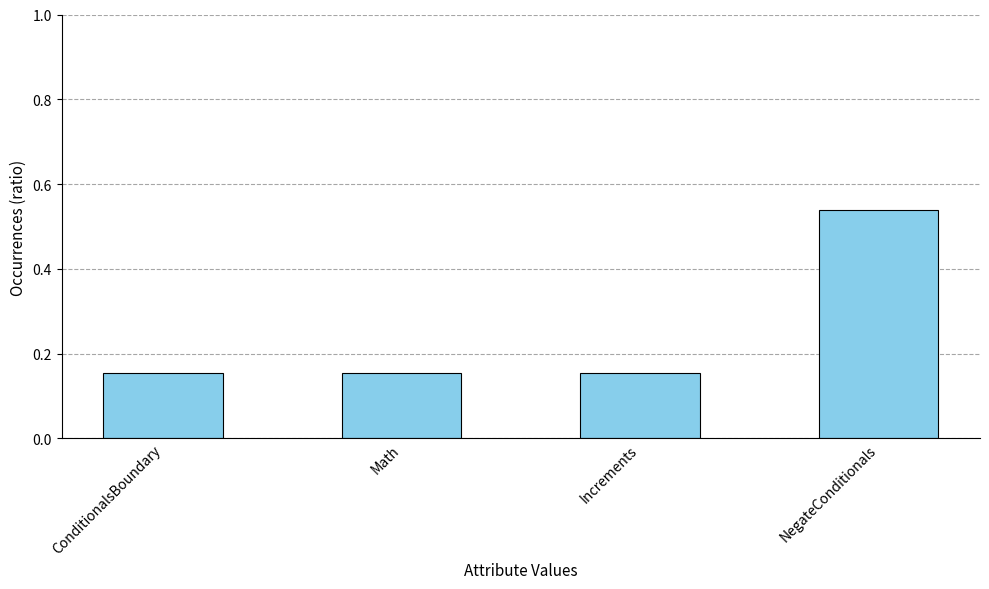

What is the sum of all values?

1.0